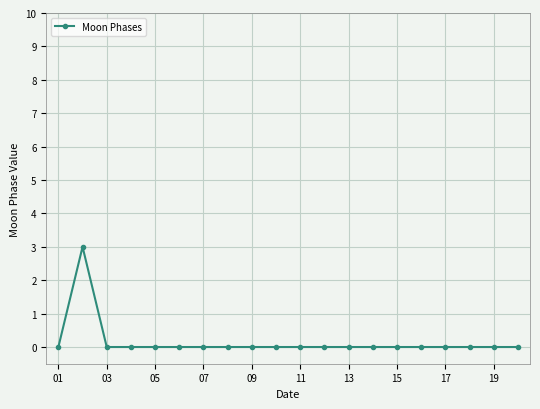

Reading right to left, list all the values displayed in this chart.

0	0	0	0	0	0	0	0	0	0	0	0	0	0	0	0	0	0	3	0